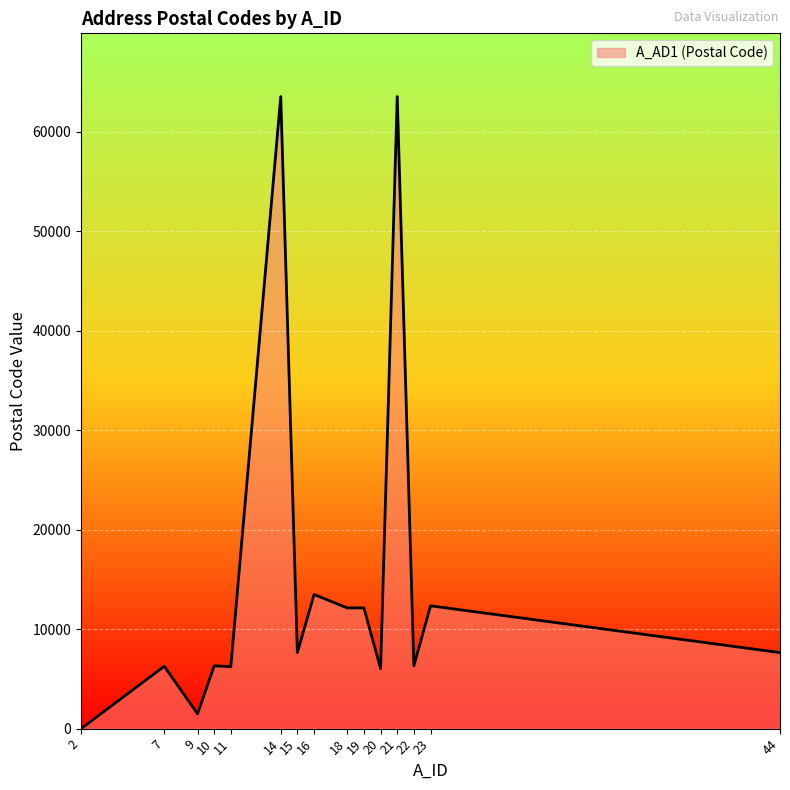

What is the average value?

15006